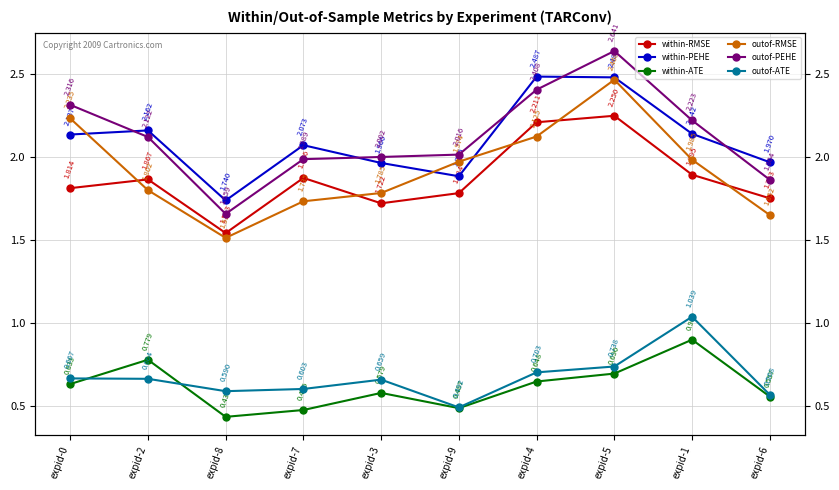

Rank the series by their maximum value, from lowest to highest.

within-ATE, outof-ATE, within-RMSE, outof-RMSE, within-PEHE, outof-PEHE